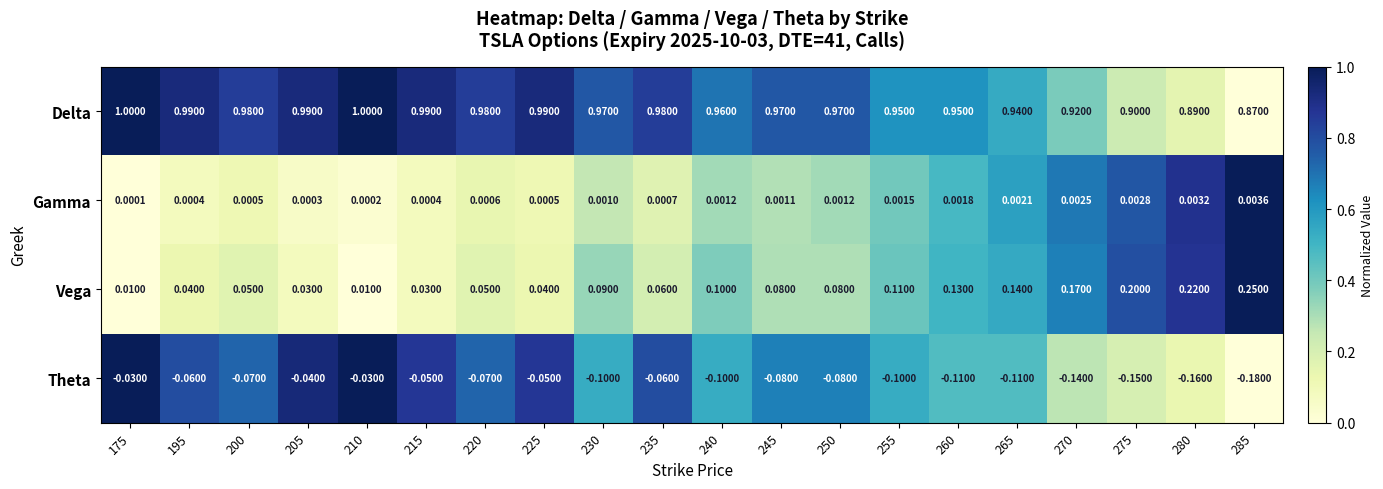

Which series has the largest range (max minus min)?

Vega